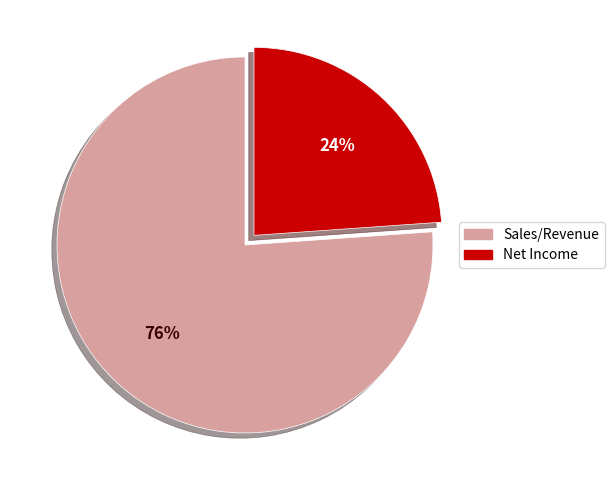

True or false: Sales/Revenue accounts for 76% of the total.

True